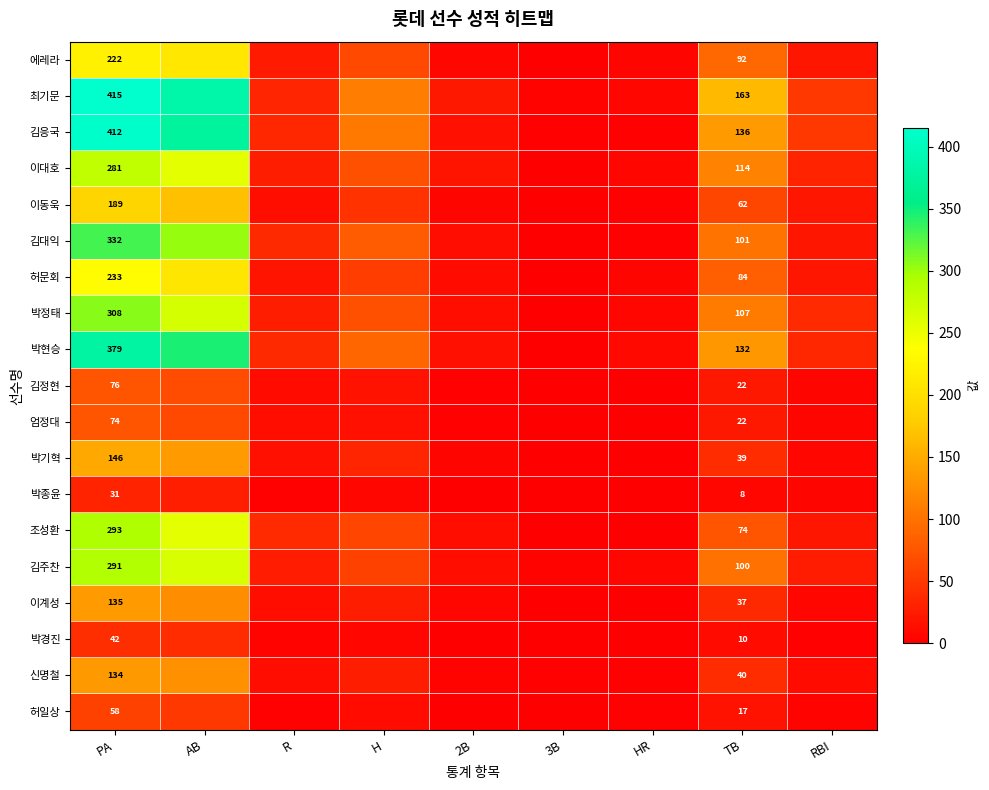

What is the spread (max minus min) of values at TB?

155